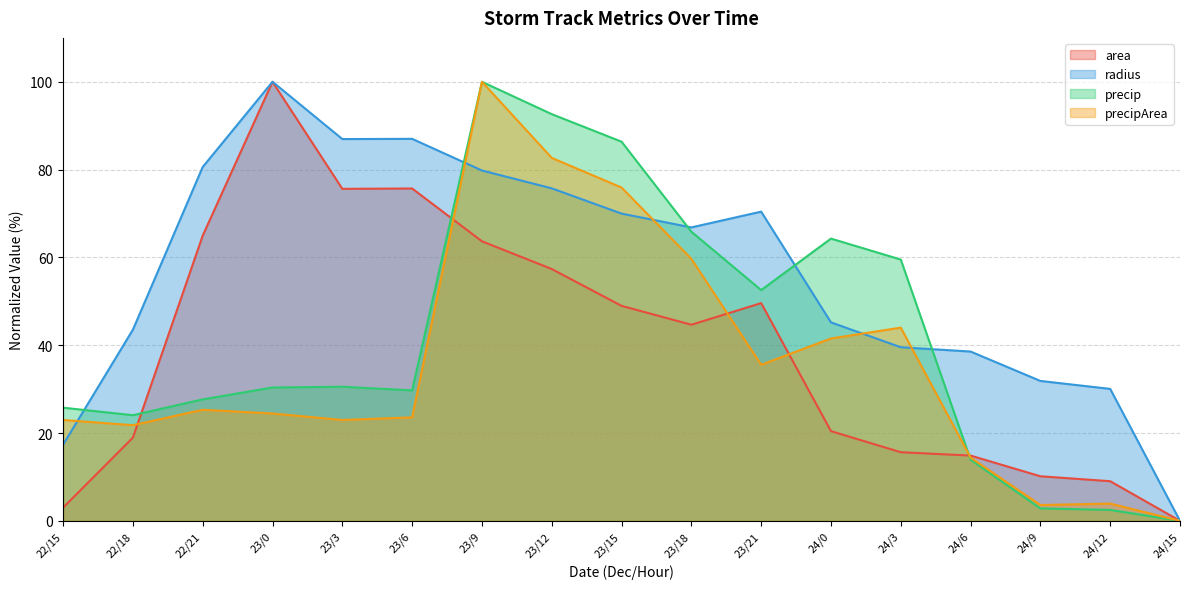

Which series has the largest total across all categories?

radius